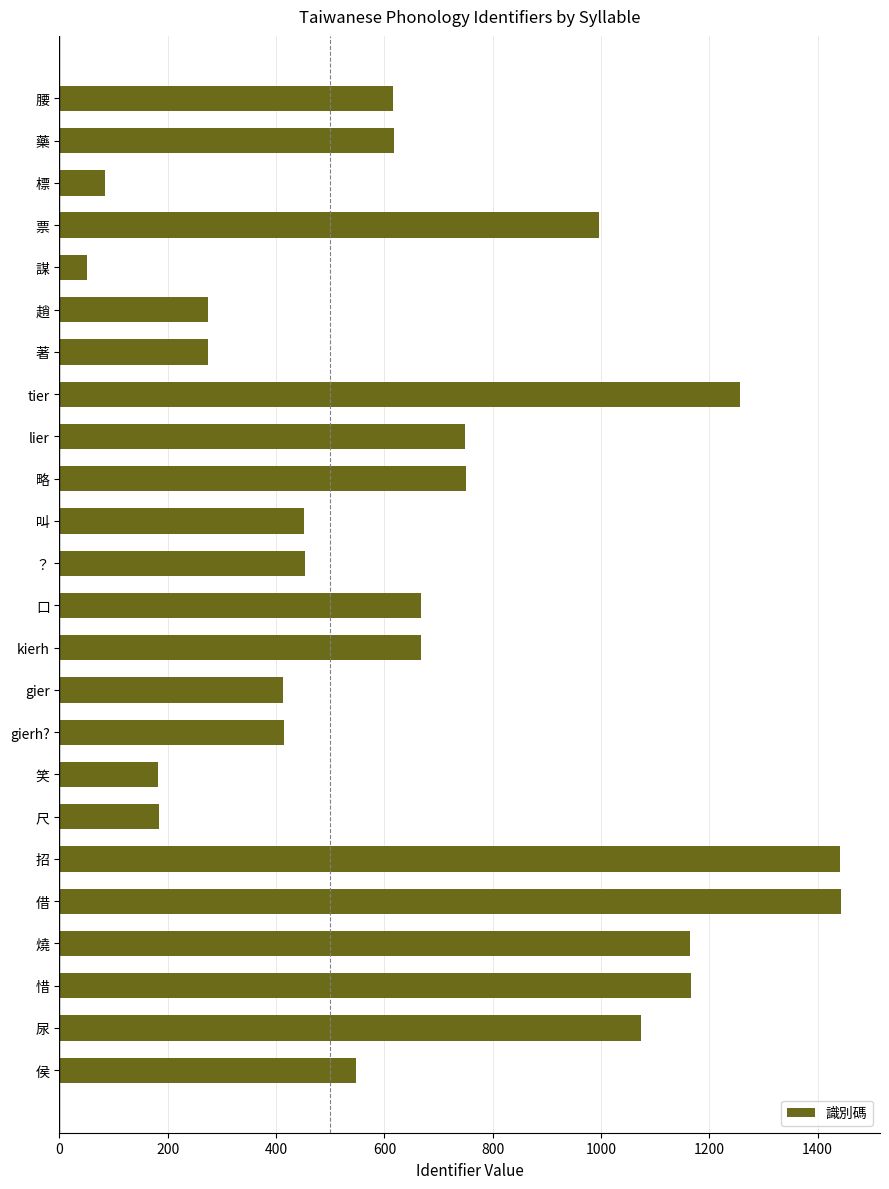

What is the ratio of the value at 著 to the value at 票?

0.3